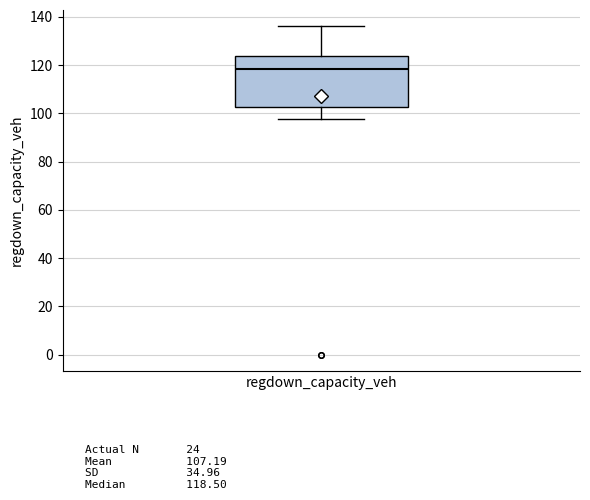

Read this box plot against the y-axis: the position of the median line, the range covered by the box, and the ends of both whiskers. The values are not printed on the chart, so give them approximately, as read against the axis.

median 118, box 102 to 124, whiskers 98 to 136